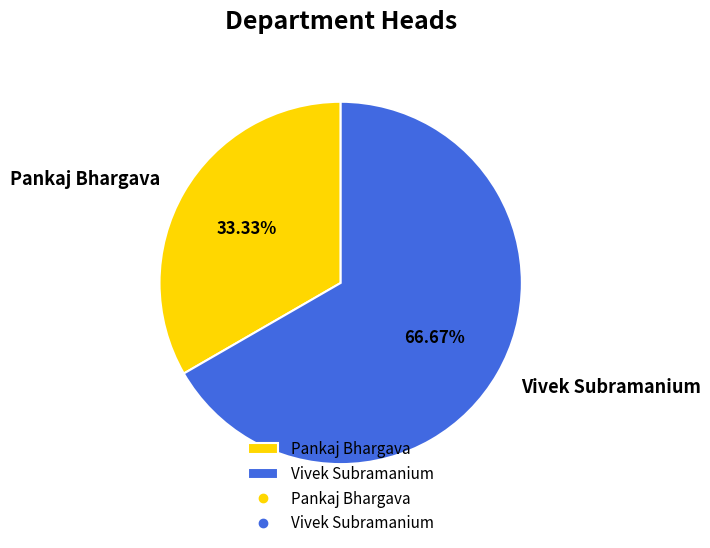

Which has a higher value, Pankaj Bhargava or Vivek Subramanium?

Vivek Subramanium